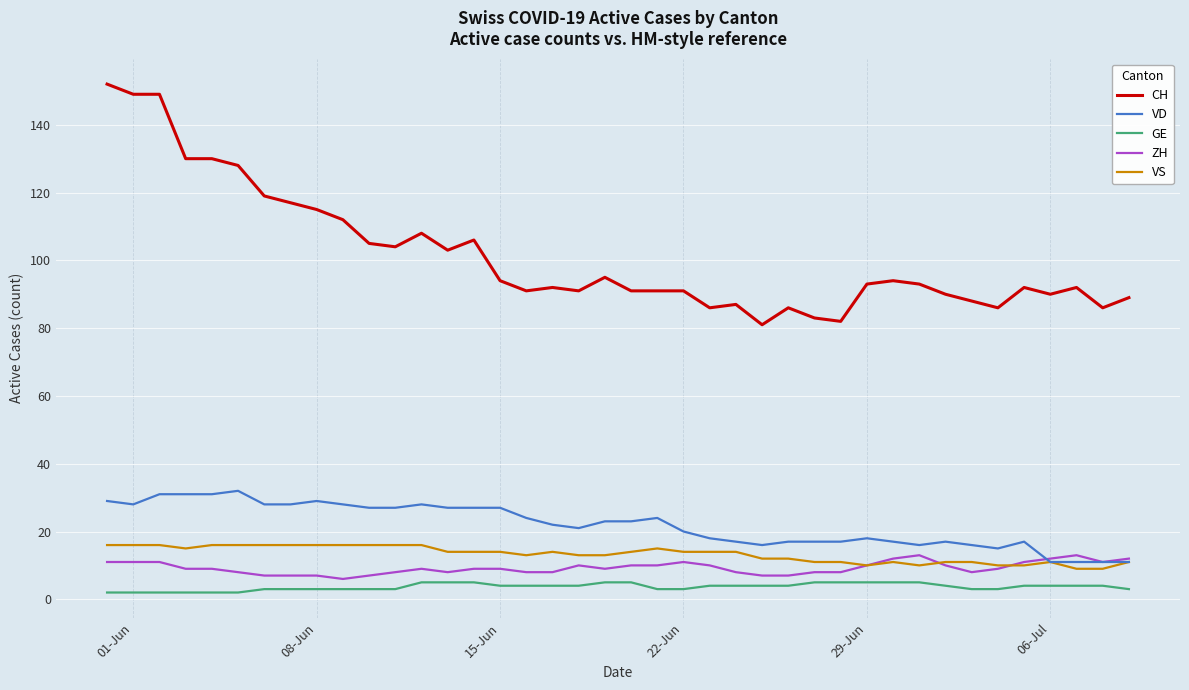

Which series has the largest range (max minus min)?

CH